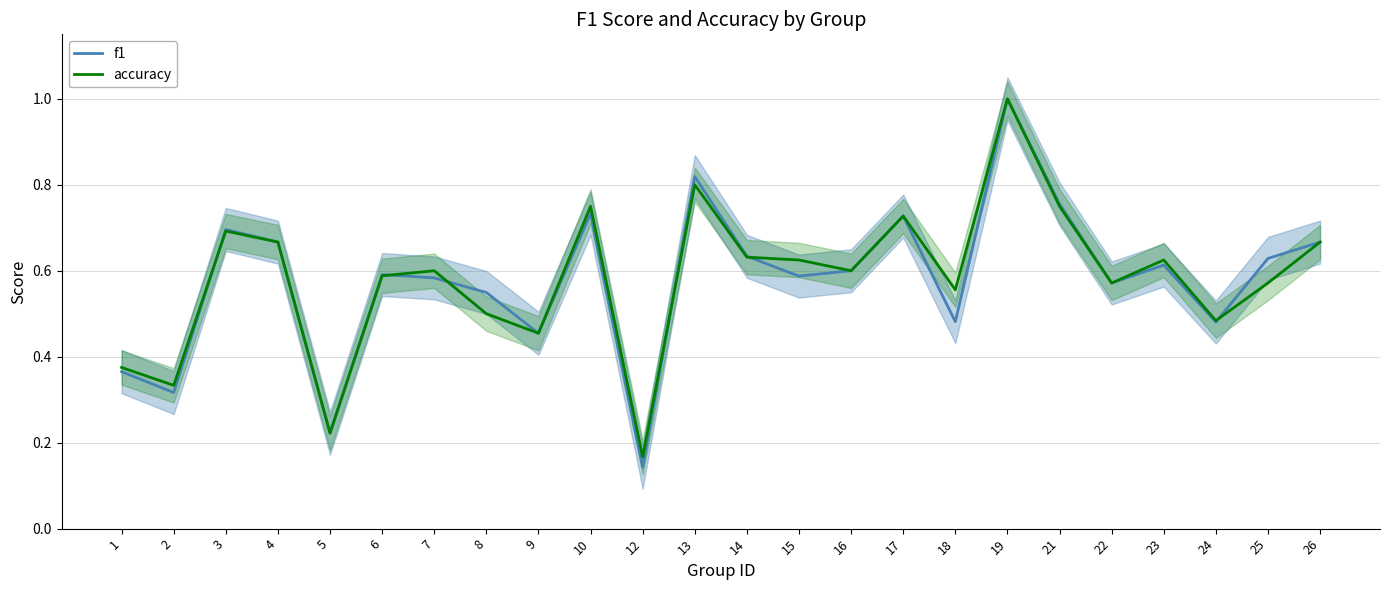

Is it true that accuracy equals 0.7 at 26?

True